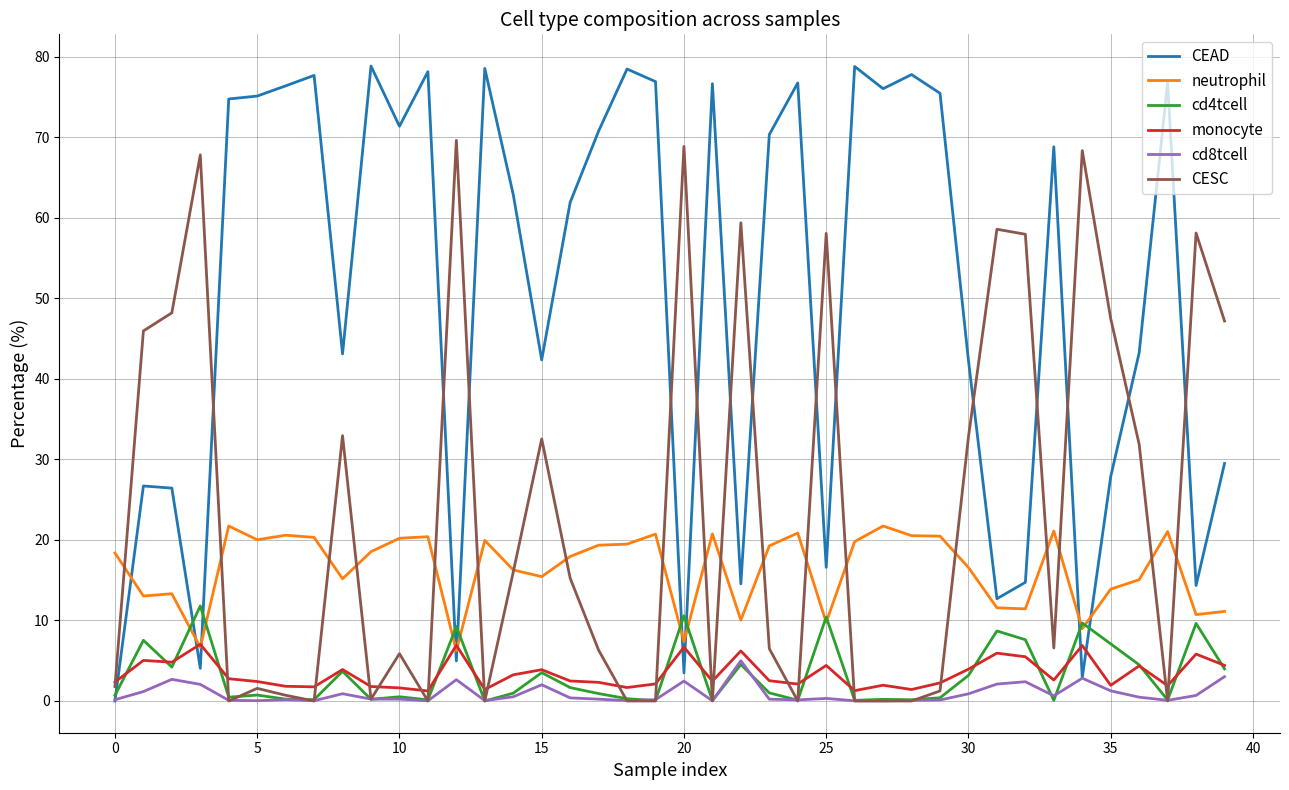

Which series has the largest range (max minus min)?

CEAD